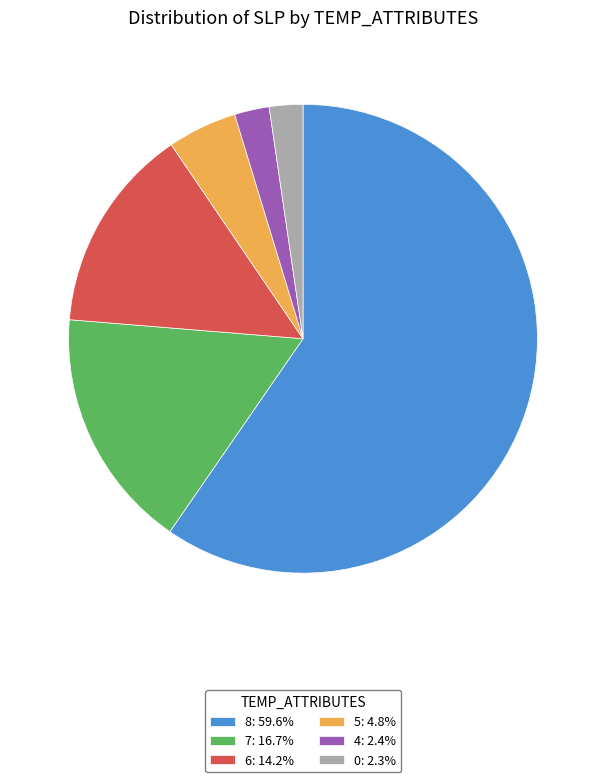

Approximately how many times larger is the value at 8: 59.6% compared to 7: 16.7%?

3.6